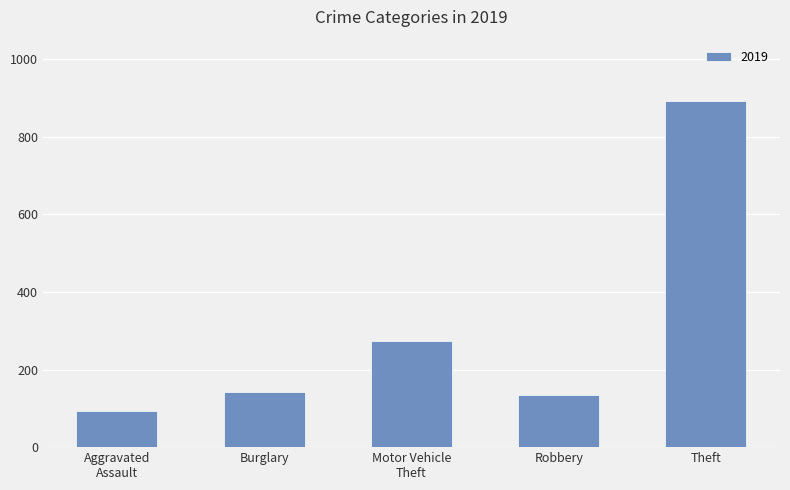

Read the value at Robbery, to the nearest 10.

140